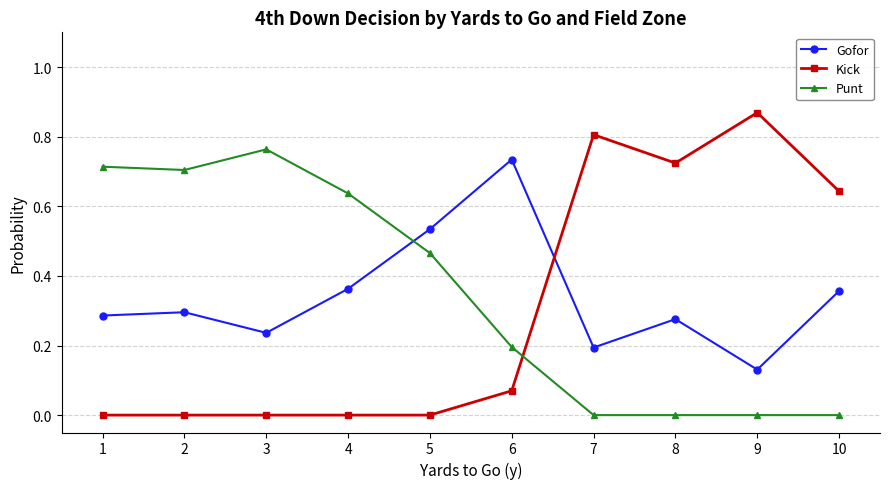

Is the value of Punt at 1 greater than the value of Kick at 5?

Yes